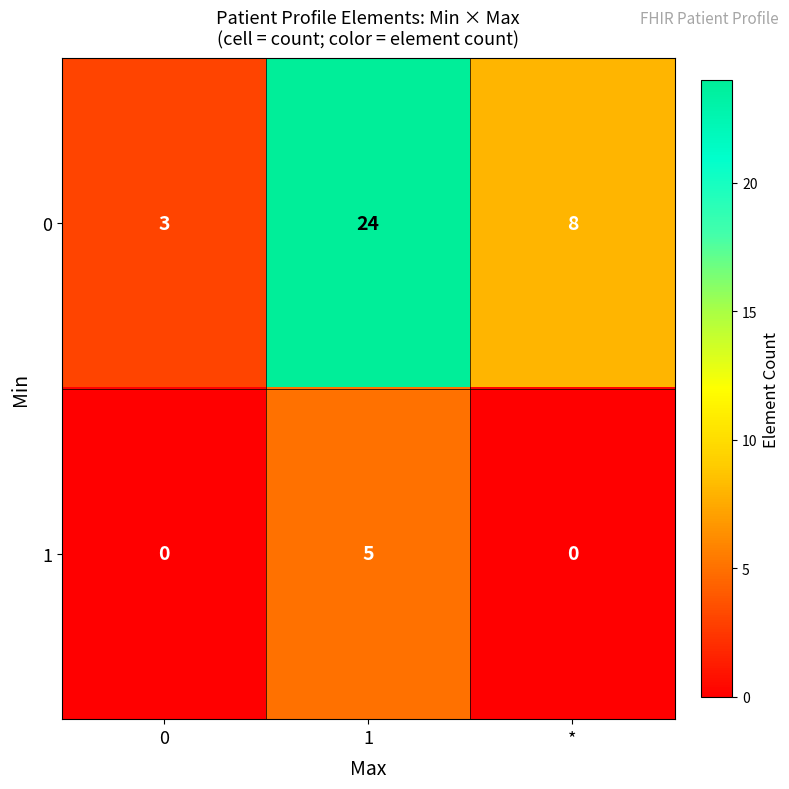

Which label corresponds to the largest value in the chart?

1